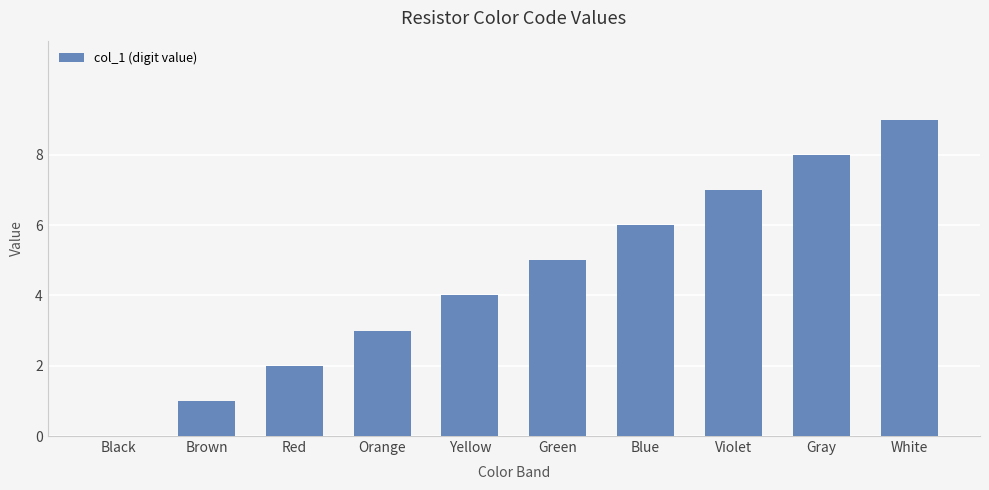

What is the difference between the values at Red and Gray?

6